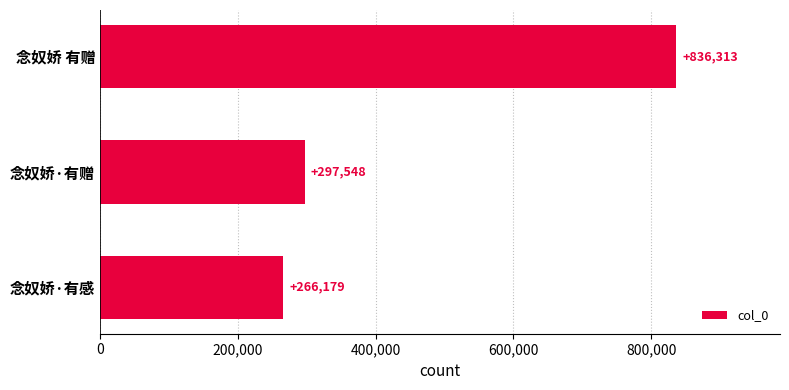

Does the chart contain stacked bars?

No